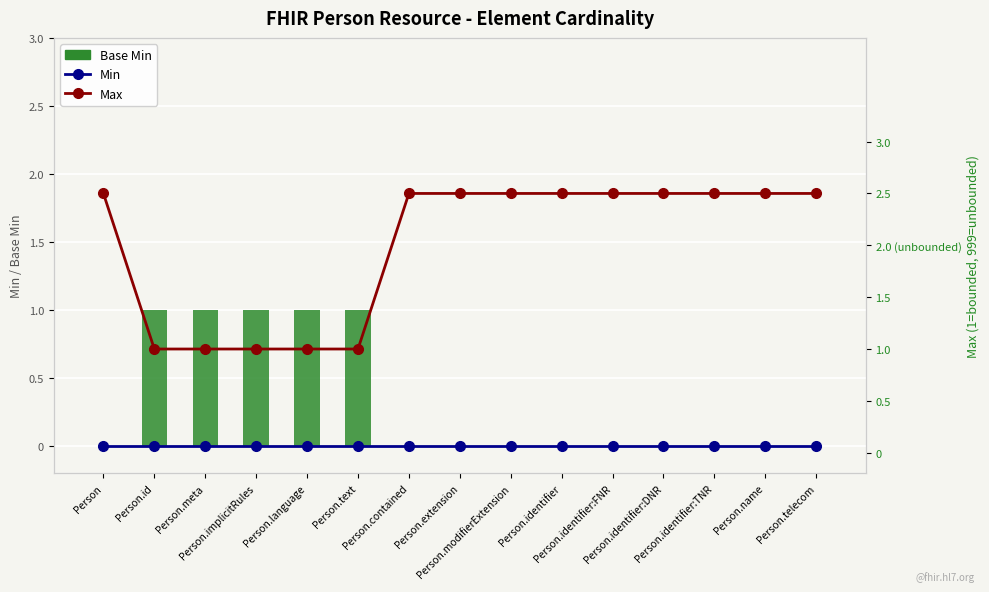

Reading right to left, transcribe all the data shown in this chart.

Min: Person.telecom=0.0	Person.name=0.0	Person.identifier:TNR=0.0	Person.identifier:DNR=0.0	Person.identifier:FNR=0.0	Person.identifier=0.0	Person.modifierExtension=0.0	Person.extension=0.0	Person.contained=0.0	Person.text=0.0	Person.language=0.0	Person.implicitRules=0.0	Person.meta=0.0	Person.id=0.0	Person=0.0
Base Min: Person.telecom=0.0	Person.name=0.0	Person.identifier:TNR=0.0	Person.identifier:DNR=0.0	Person.identifier:FNR=0.0	Person.identifier=0.0	Person.modifierExtension=0.0	Person.extension=0.0	Person.contained=0.0	Person.text=1.0	Person.language=1.0	Person.implicitRules=1.0	Person.meta=1.0	Person.id=1.0	Person=0.0
Max: Person.telecom=2.5	Person.name=2.5	Person.identifier:TNR=2.5	Person.identifier:DNR=2.5	Person.identifier:FNR=2.5	Person.identifier=2.5	Person.modifierExtension=2.5	Person.extension=2.5	Person.contained=2.5	Person.text=1.0	Person.language=1.0	Person.implicitRules=1.0	Person.meta=1.0	Person.id=1.0	Person=2.5